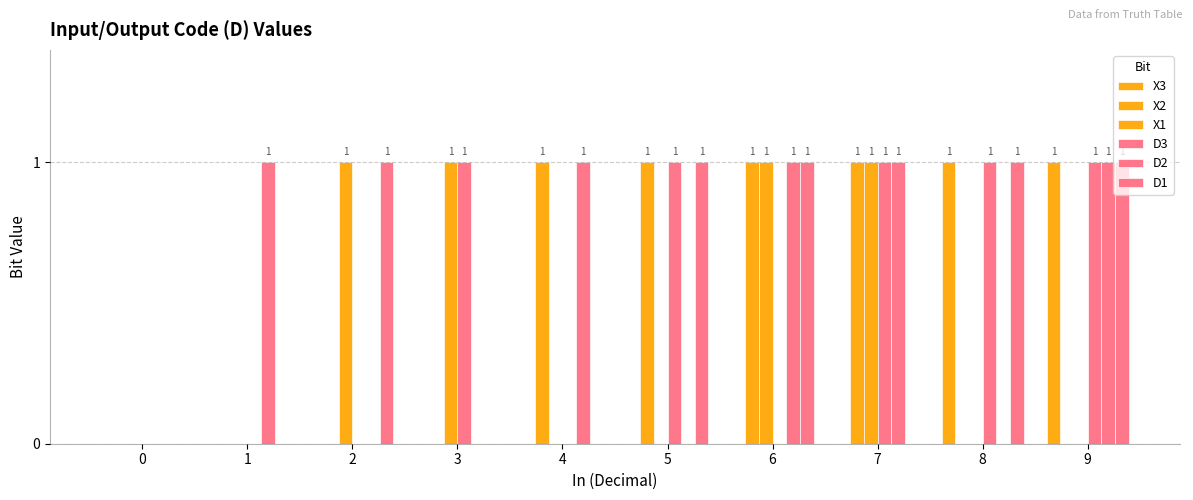

What is the sum of all D3 values?

5